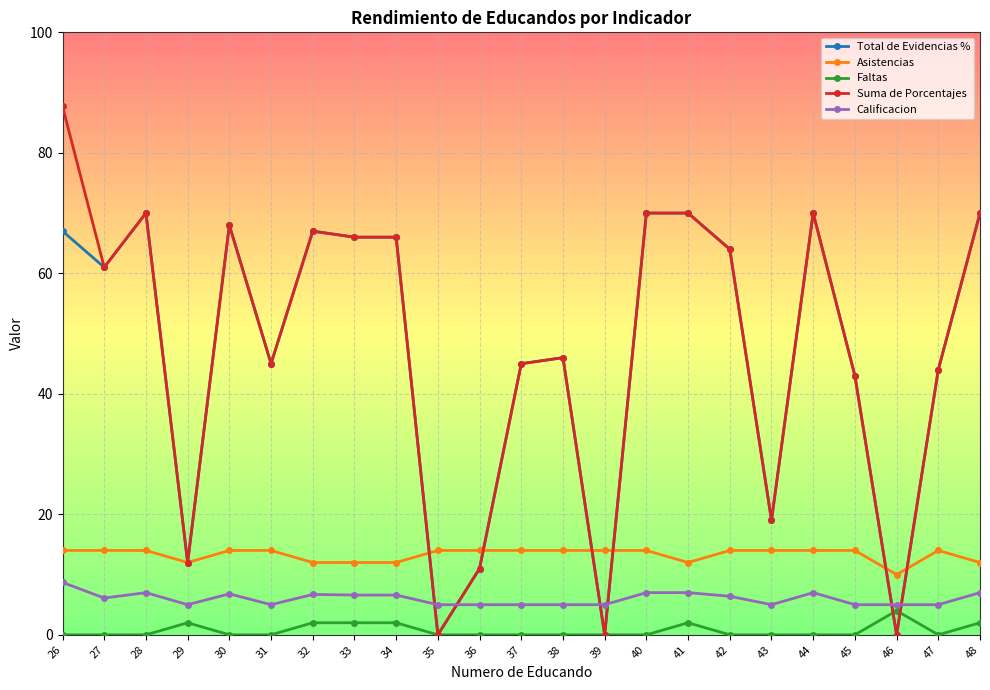

What is the approximate value of Calificacion at 47?

5.0